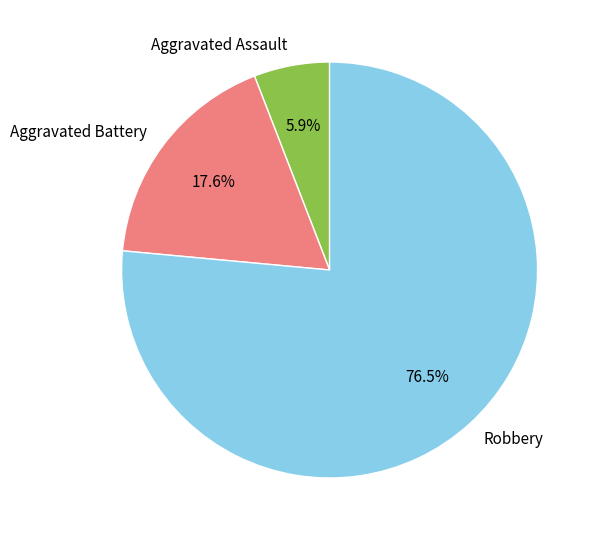

How many slices are in this pie chart?

3